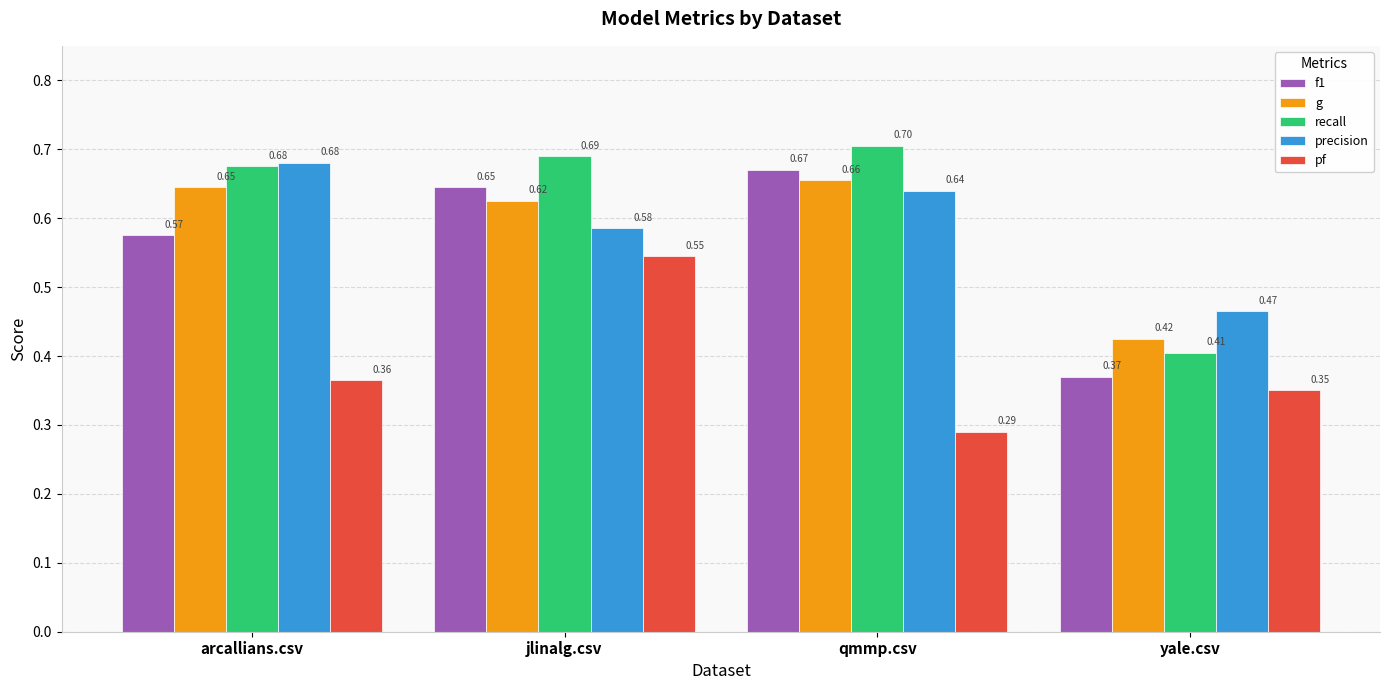

Which label corresponds to the smallest value in the chart?

qmmp.csv